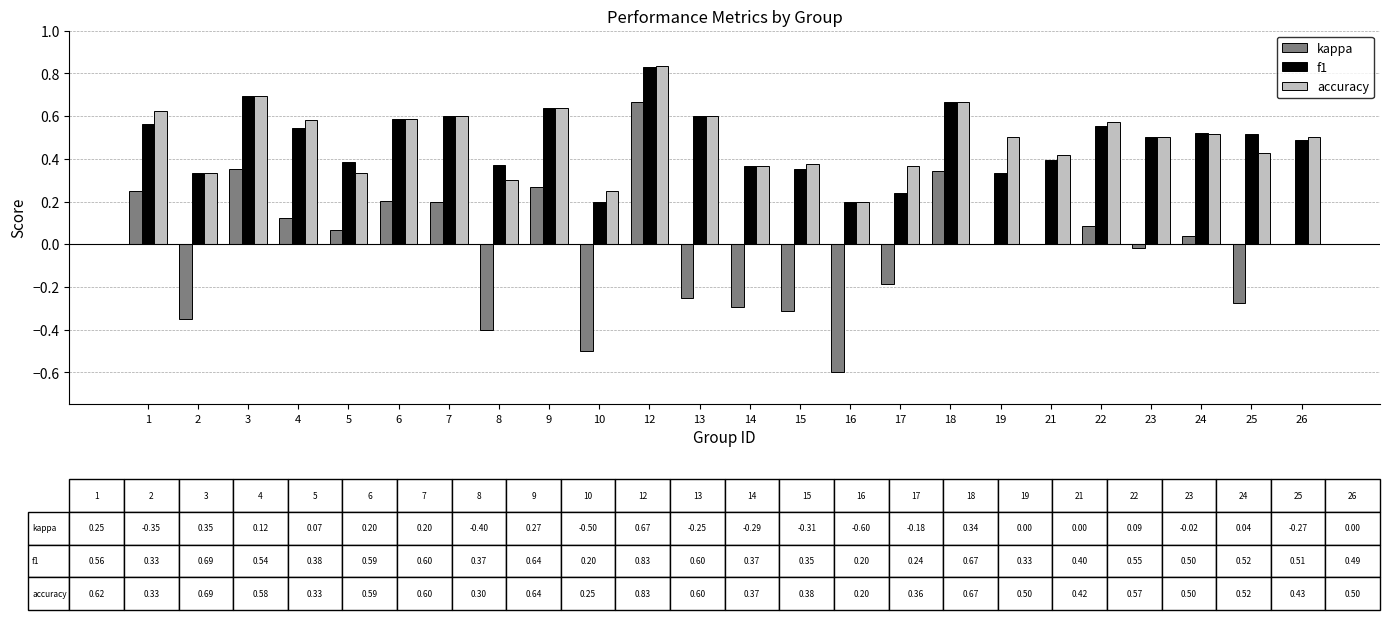

Which category has the highest value in the kappa series?

12